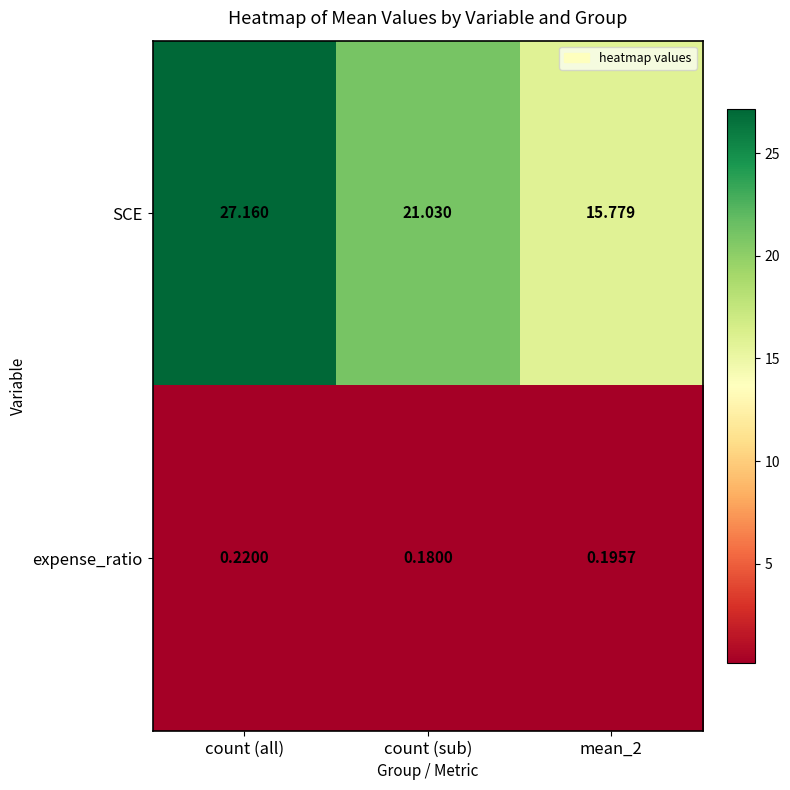

Which series changed the most between count (all) and mean_2?

SCE